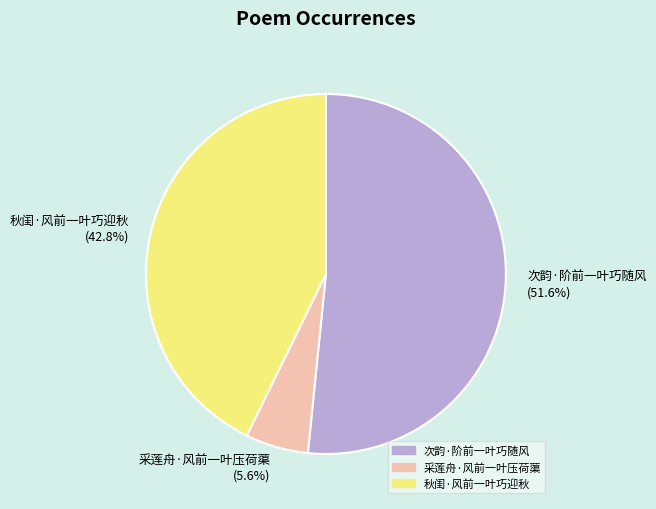

What percentage is the 采莲舟·风前一叶压荷蕖 slice, to the nearest percent?

6%